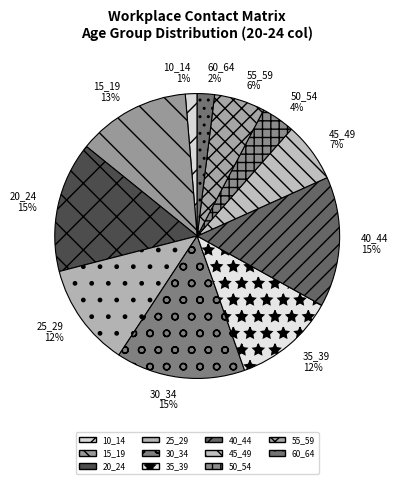

True or false: 20_24 accounts for 15% of the total.

True